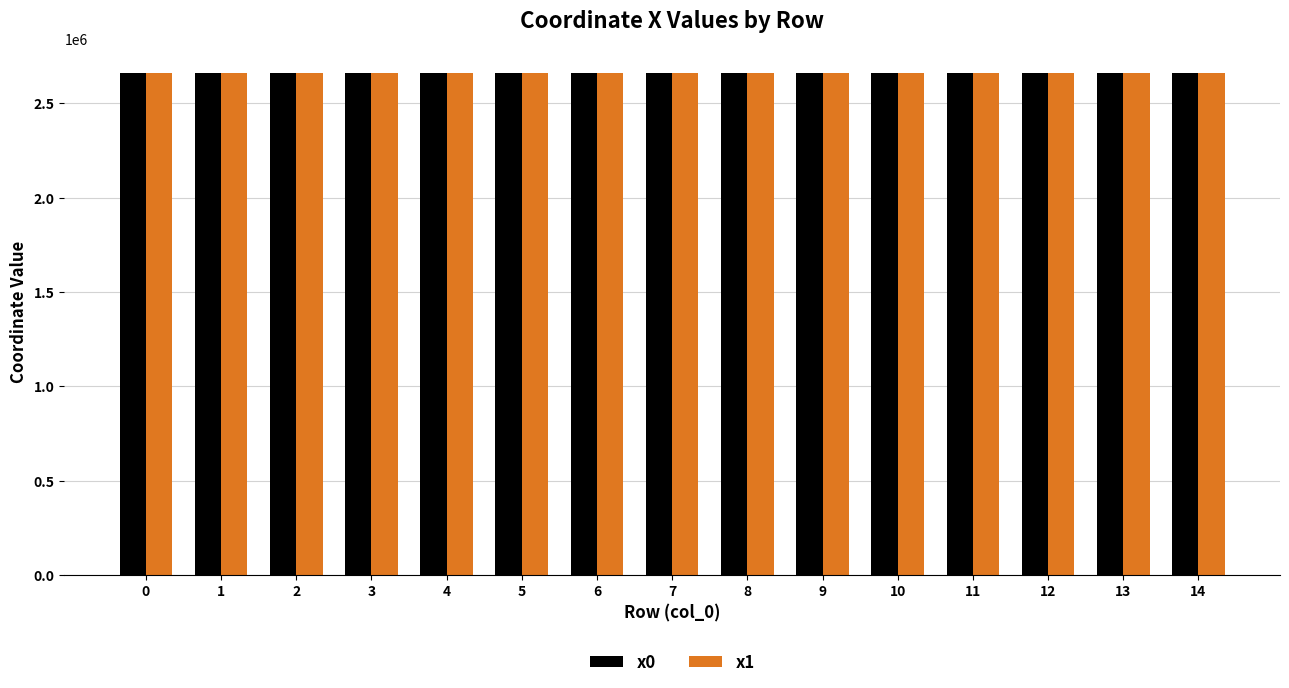

Read the x0 value at 14.

2657481.3